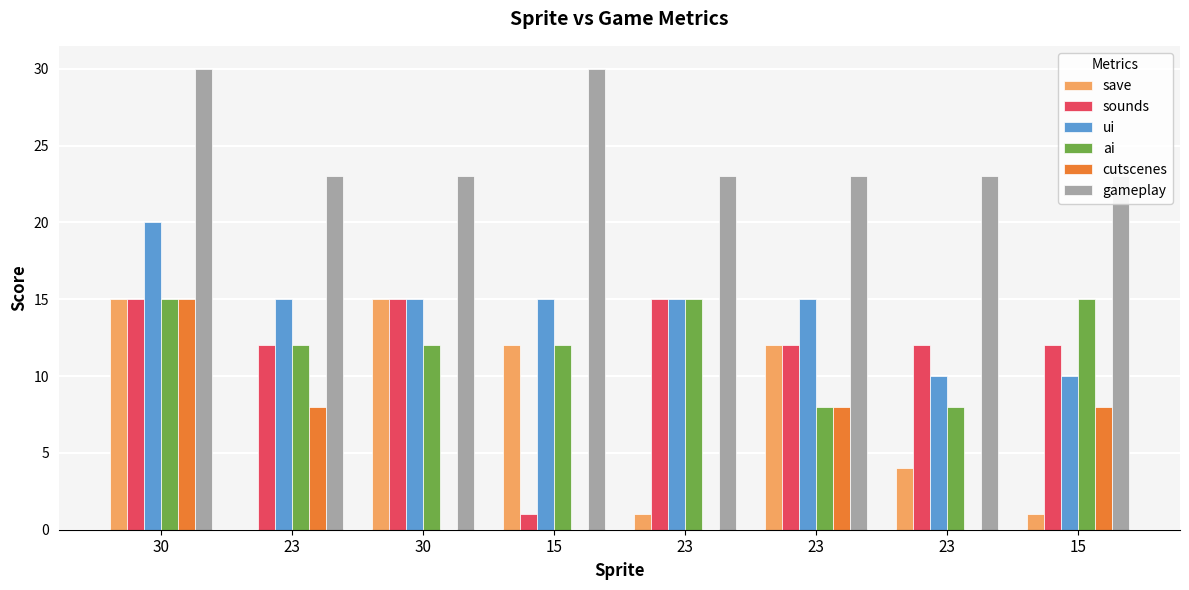

Count the number of data series in this chart.

6